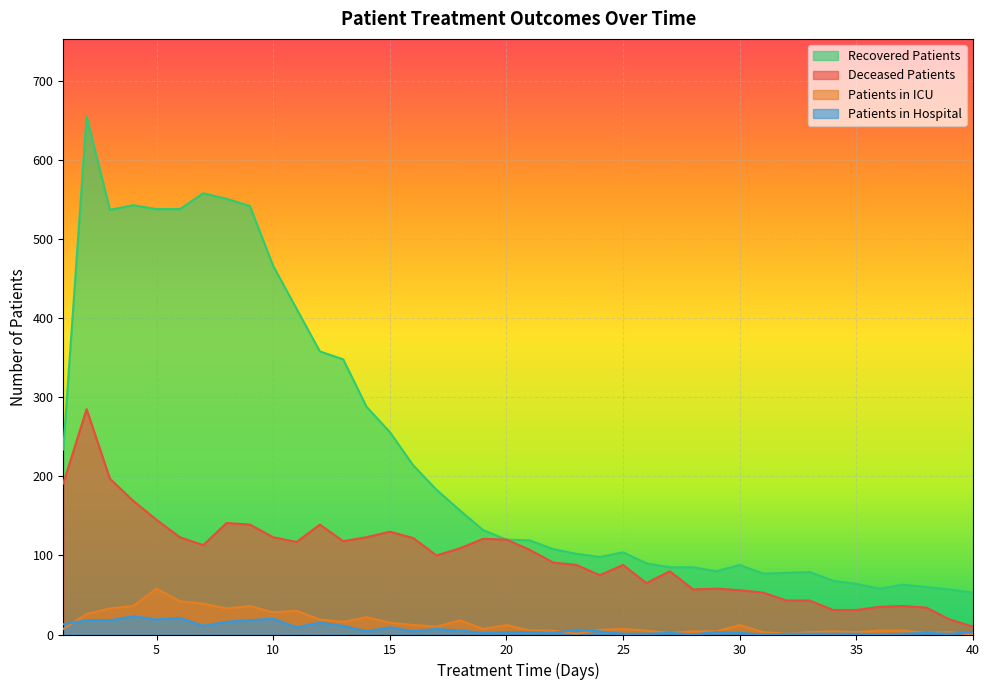

How many data points does each series have?

40